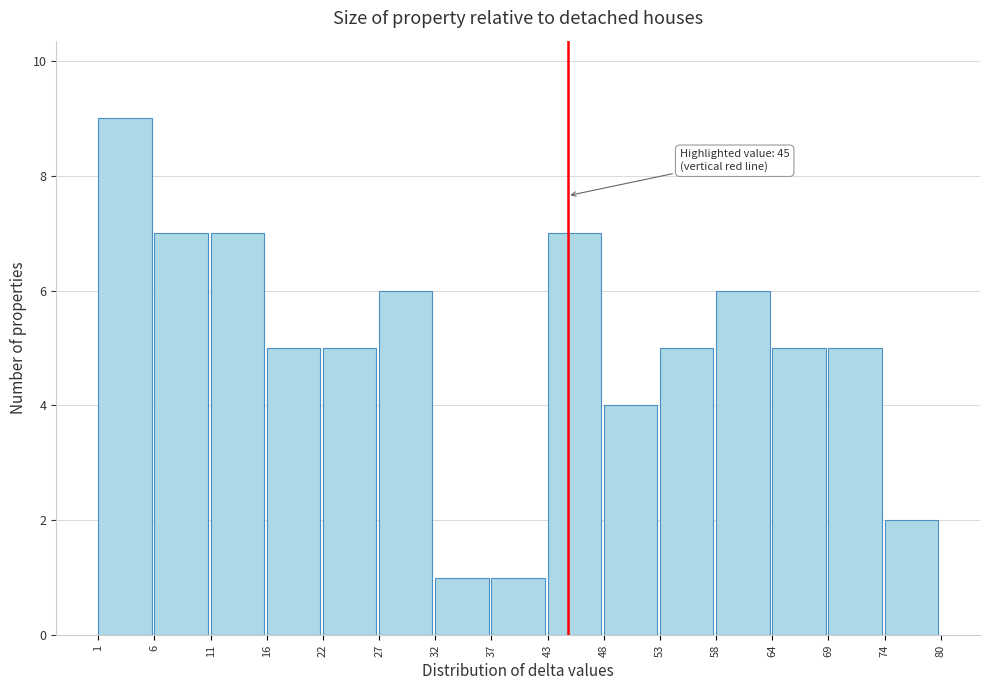

Reading left to right, extract all data points from this chart.

9	7	7	5	5	6	1	1	7	4	5	6	5	5	2